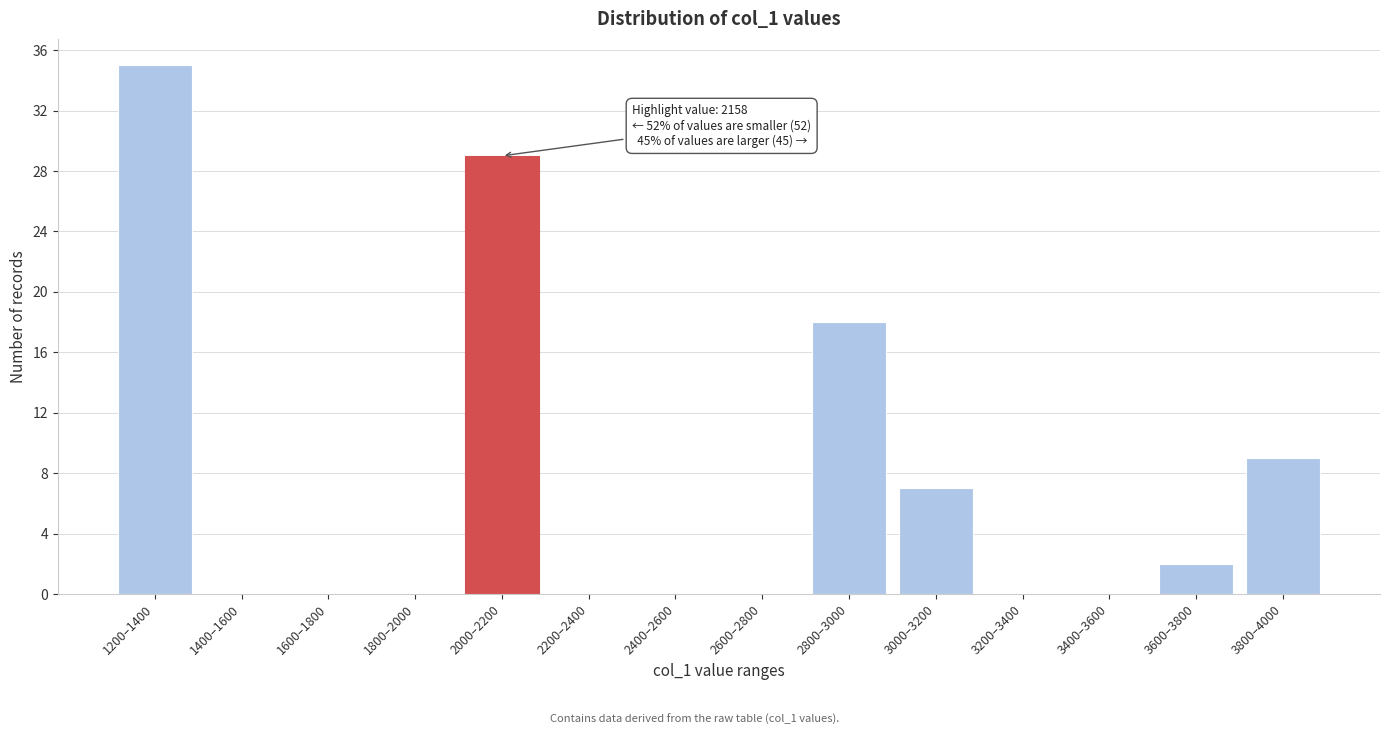

Reading left to right, transcribe all the data shown in this chart.

1200–1400=35	1400–1600=0	1600–1800=0	1800–2000=0	2000–2200=29	2200–2400=0	2400–2600=0	2600–2800=0	2800–3000=18	3000–3200=7	3200–3400=0	3400–3600=0	3600–3800=2	3800–4000=9